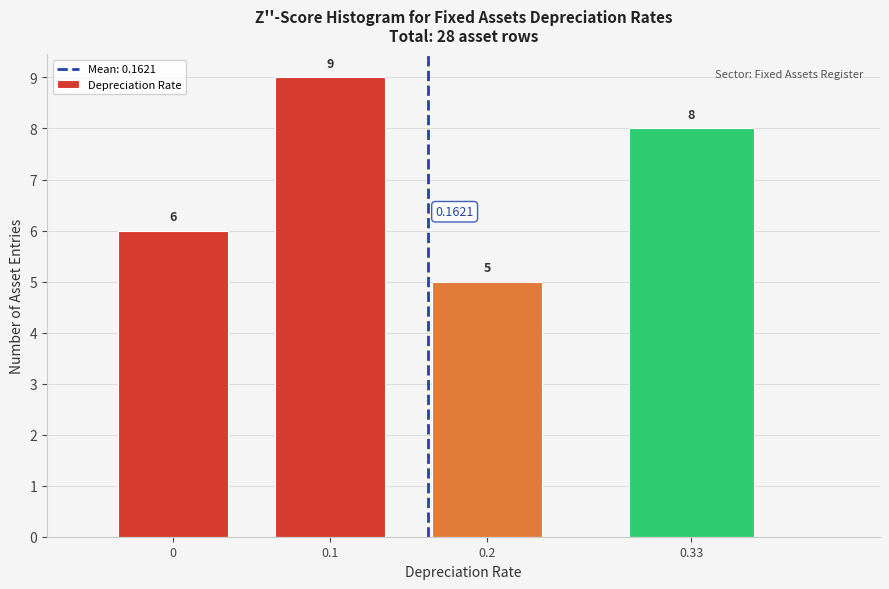

What is the ratio of the value at 0.1 to the value at 0?

1.5